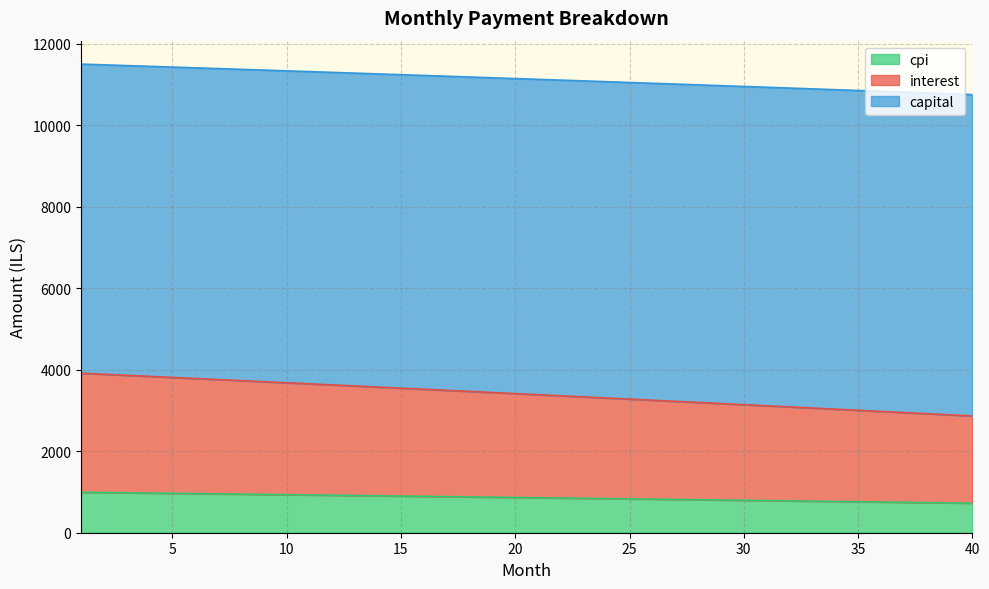

What is the lowest value of the cpi series?

725.4